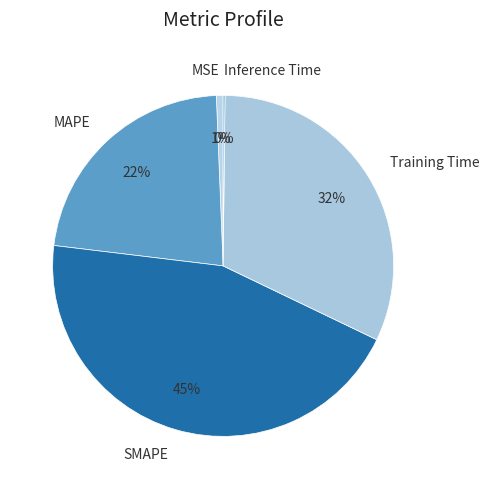

The Training Time slice represents 32% of the pie. True or false?

True